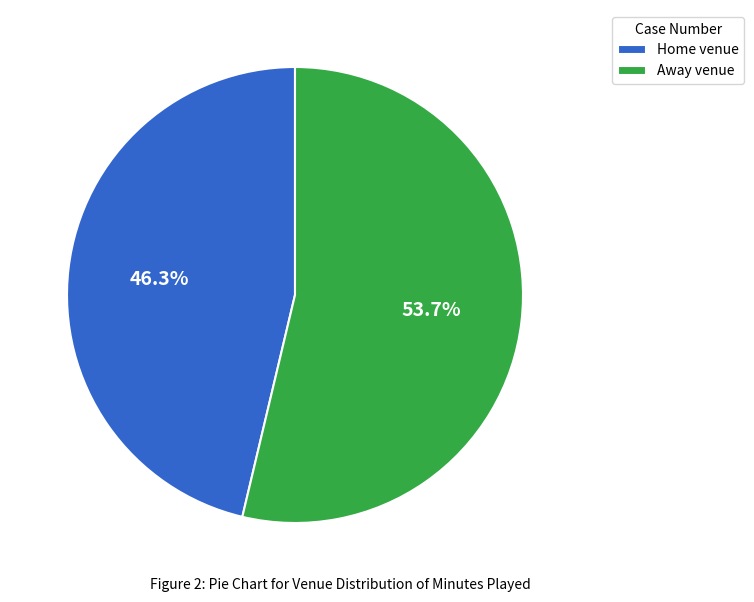

Is there a majority slice in this chart?

Yes